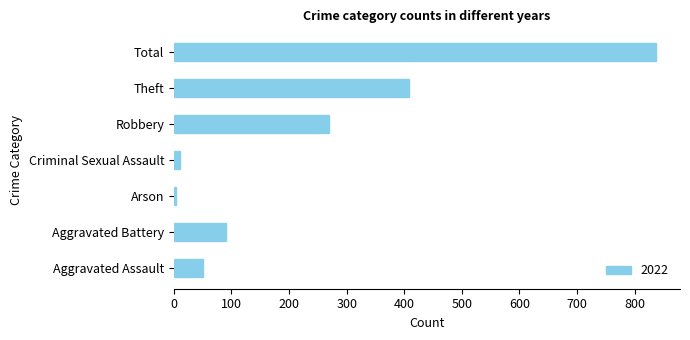

How many values are below 91?

3